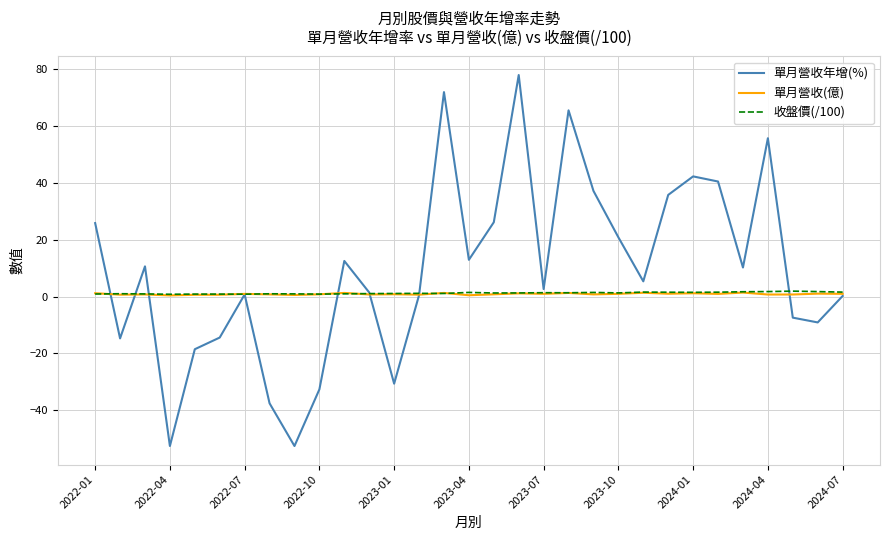

What is the maximum value for 單月營收年增(%)?

77.8